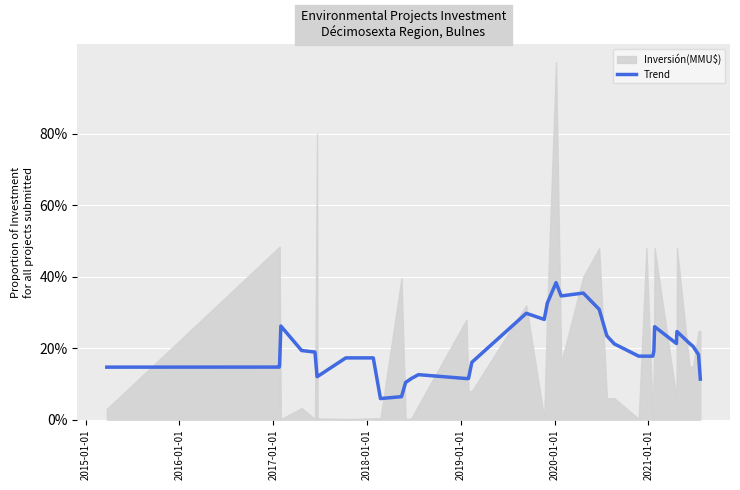

What is the value of the 37th point from the left?

0.2